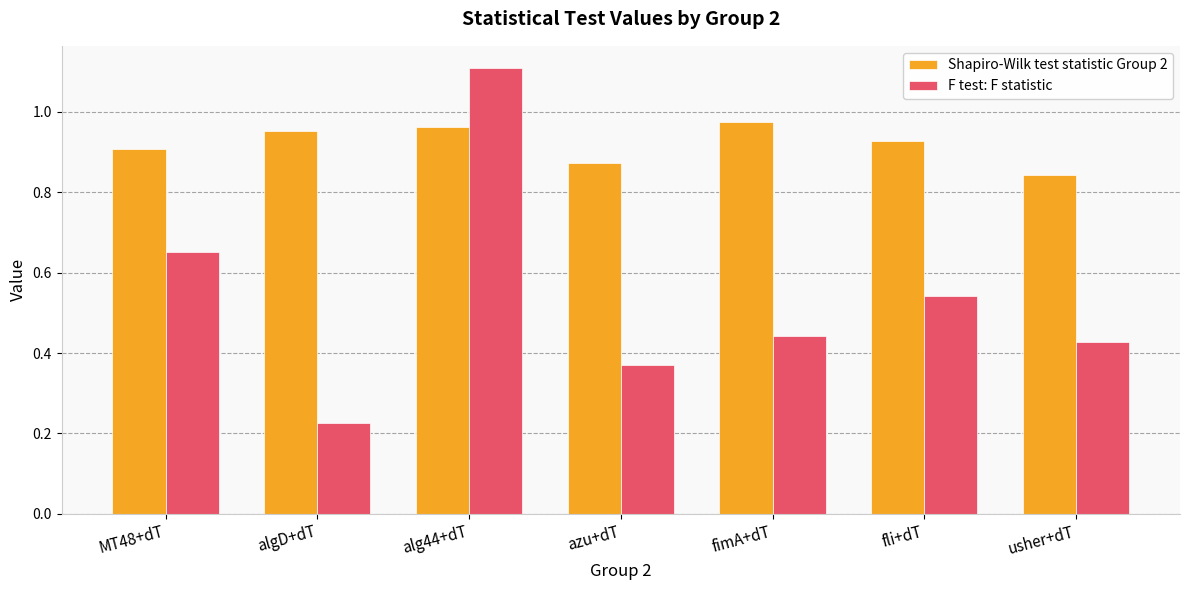

Rank the series by their maximum value, from lowest to highest.

Shapiro-Wilk test statistic Group 2, F test: F statistic